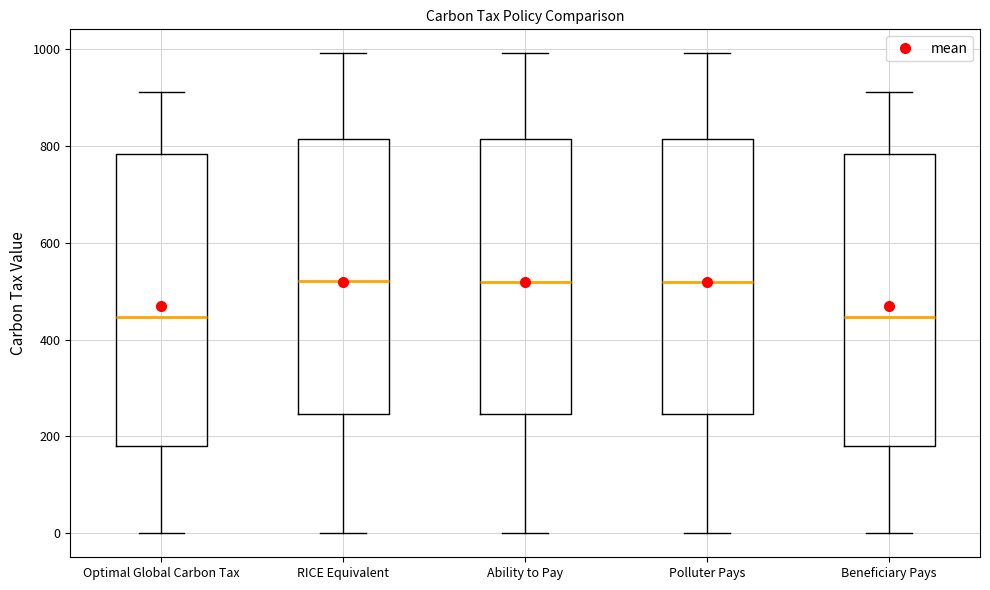

Where does the lower whisker of the box for Optimal Global Carbon Tax end on the y-axis? The values are not printed on the chart, so give them approximately, as read against the axis.

0